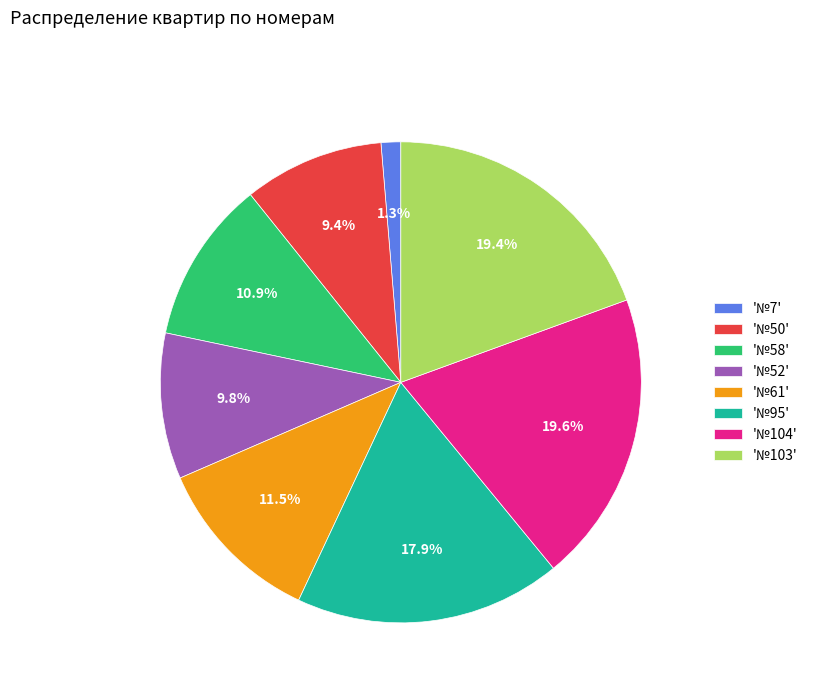

Is there a majority slice in this chart?

No